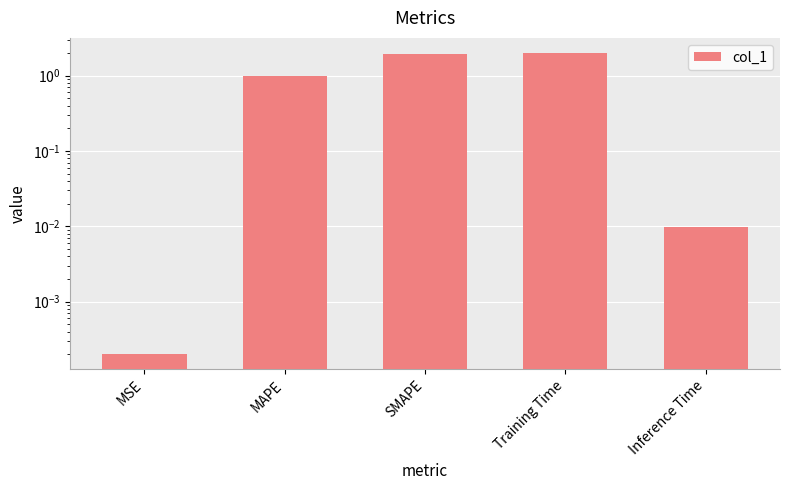

Rank the categories by value from highest to lowest.

Training Time, SMAPE, MAPE, Inference Time, MSE